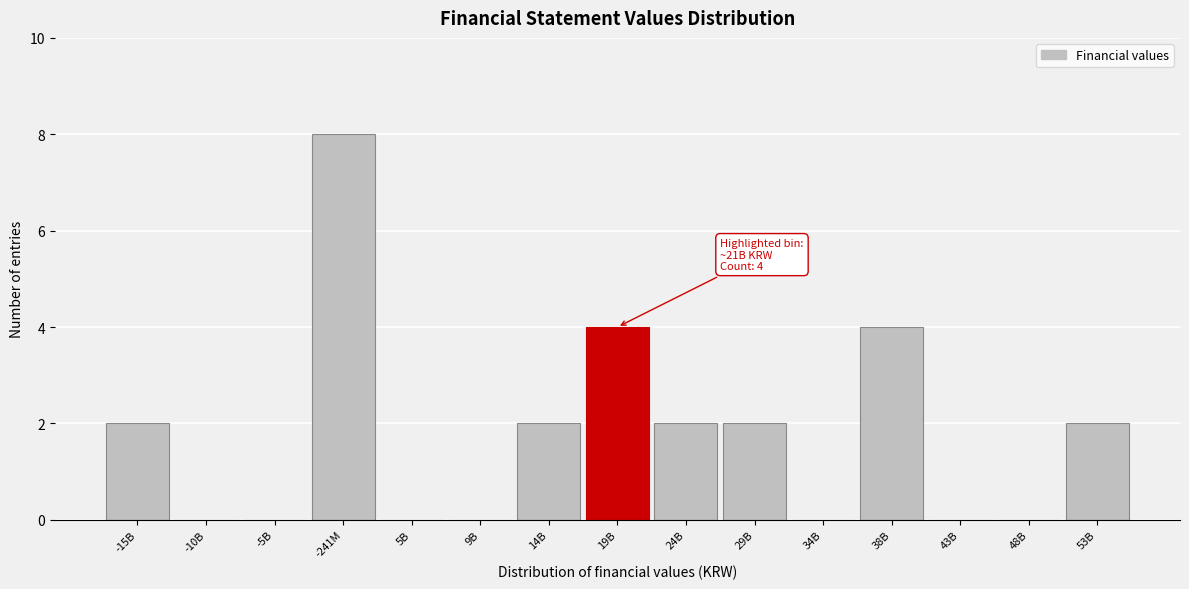

Reading left to right, extract all data points from this chart.

-15B=2	-10B=0	-5B=0	-241M=8	5B=0	9B=0	14B=2	19B=4	24B=2	29B=2	34B=0	38B=4	43B=0	48B=0	53B=2